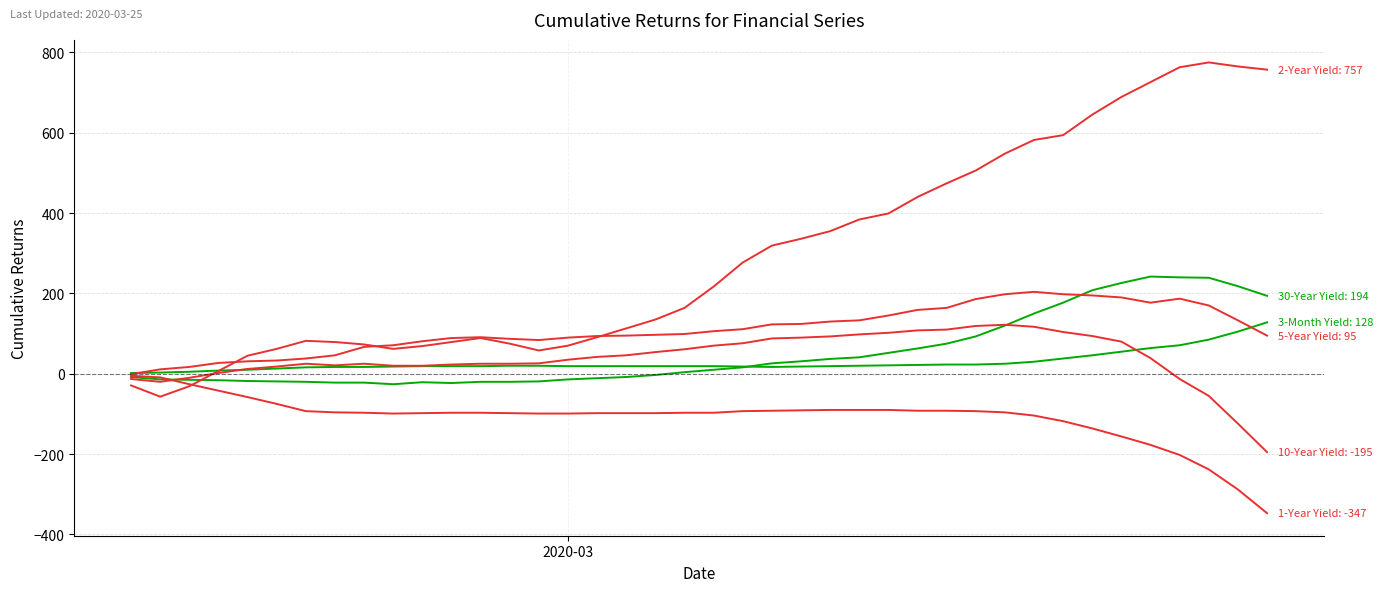

Reading left to right, what are all the values shown in this chart?

30-Year Yield: -8	-14	-15	-16	-18	-19	-20	-22	-22	-26	-21	-23	-20	-20	-19	-14	-11	-8	-3	4	10	16	26	31	37	41	52	63	75	93	120	150	177	208	226	242	240	239	218	194
3-Month Yield: 2	3	5	8	10	13	16	17	17	18	19	19	19	20	20	19	19	19	19	19	19	18	17	18	19	20	21	22	23	23	25	30	38	46	55	64	71	85	105	128
10-Year Yield: -13	-20	-10	2	12	18	25	21	25	20	20	23	25	25	26	35	42	46	54	61	70	76	88	90	93	98	102	108	110	119	122	117	104	94	80	39	-13	-55	-124	-195
5-Year Yield: -1	11	17	27	31	33	38	46	67	71	81	89	91	87	84	90	94	95	97	99	106	111	123	124	130	133	145	159	164	186	198	204	198	195	190	177	187	170	133	95
1-Year Yield: -5	-9	-26	-42	-58	-75	-93	-96	-97	-99	-98	-97	-97	-98	-99	-99	-98	-98	-98	-97	-97	-93	-92	-91	-90	-90	-90	-92	-92	-93	-96	-104	-118	-136	-156	-177	-202	-238	-288	-347
2-Year Yield: -29	-57	-31	7	45	62	82	79	73	62	69	79	89	75	58	70	91	113	135	164	217	277	319	336	355	384	399	440	474	506	548	582	594	645	689	726	763	775	765	757